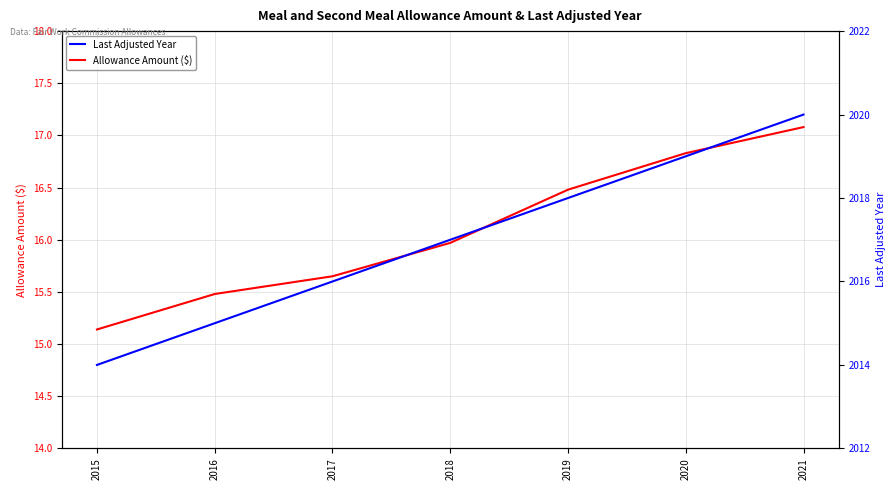

Reading left to right, extract all data points from this chart.

Allowance Amount ($): 2015=15.1	2016=15.5	2017=15.7	2018=16.0	2019=16.5	2020=16.8	2021=17.1
Last Adjusted Year: 2015=2014.0	2016=2015.0	2017=2016.0	2018=2017.0	2019=2018.0	2020=2019.0	2021=2020.0